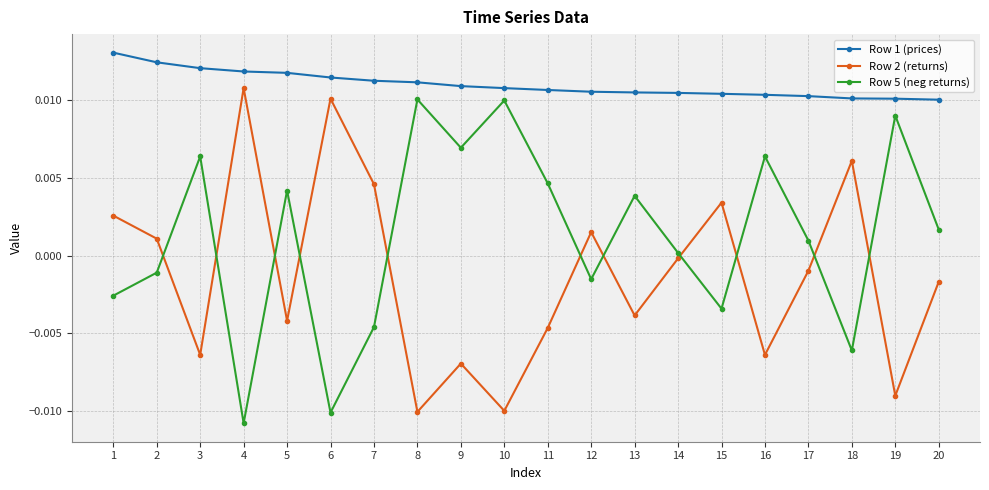

How many data points in Row 5 (neg returns) are less than 0?

8